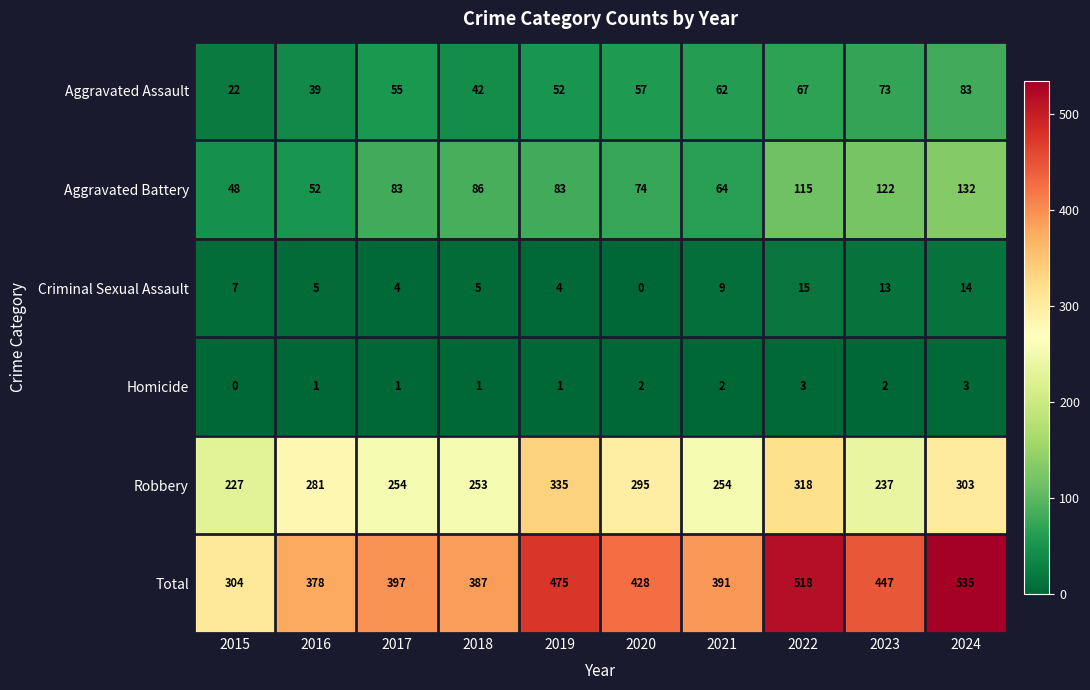

What is the spread (max minus min) of values at 2024?

532